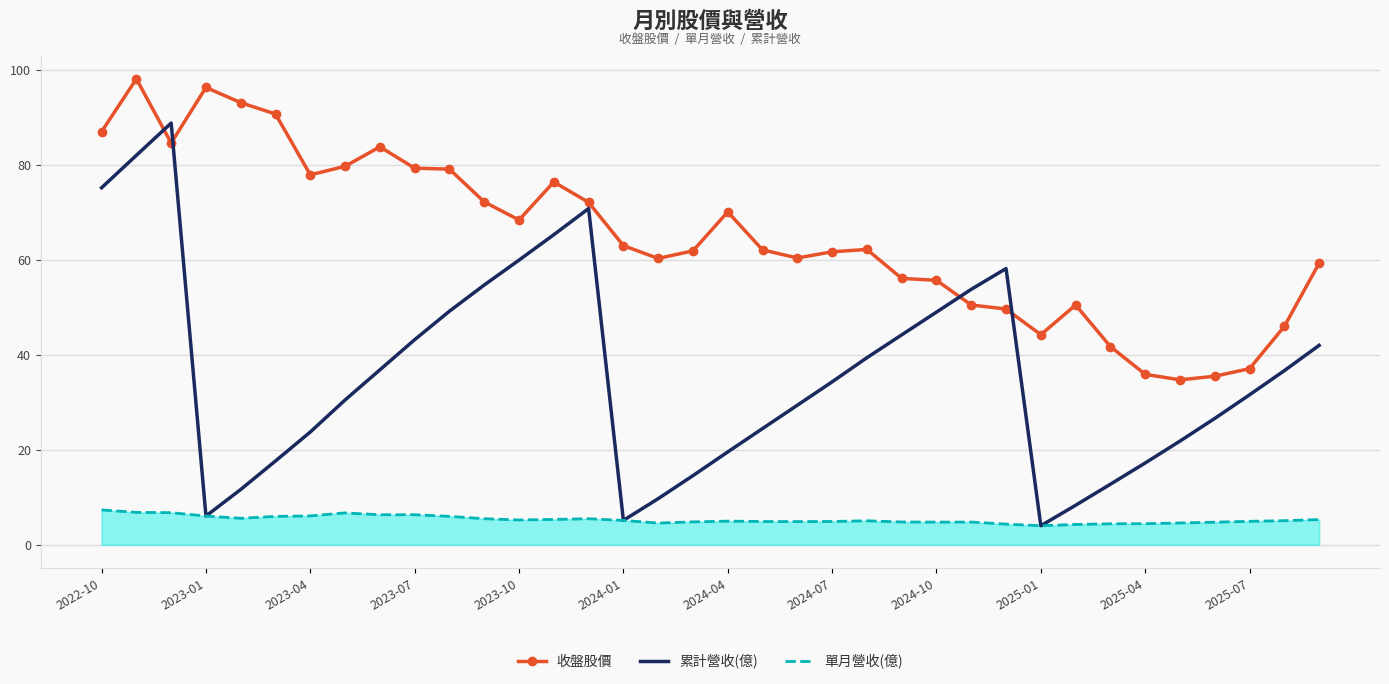

How many lines are shown in the chart?

3